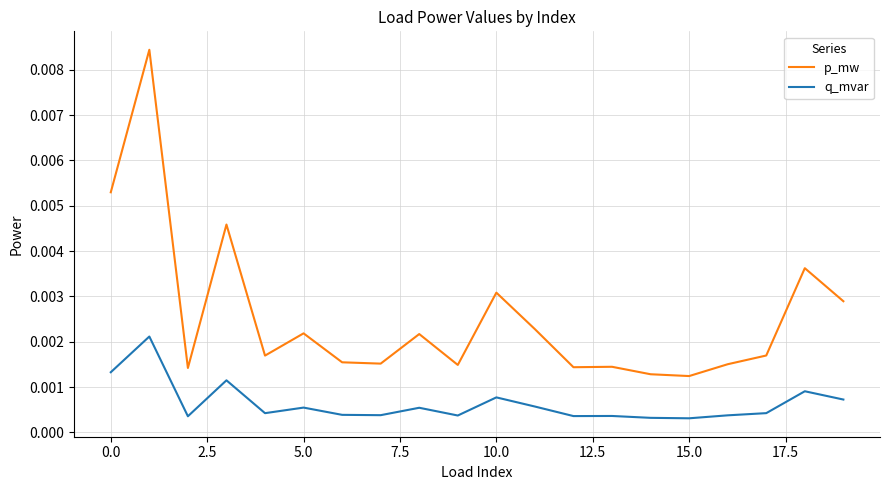

Which series has the largest range (max minus min)?

p_mw